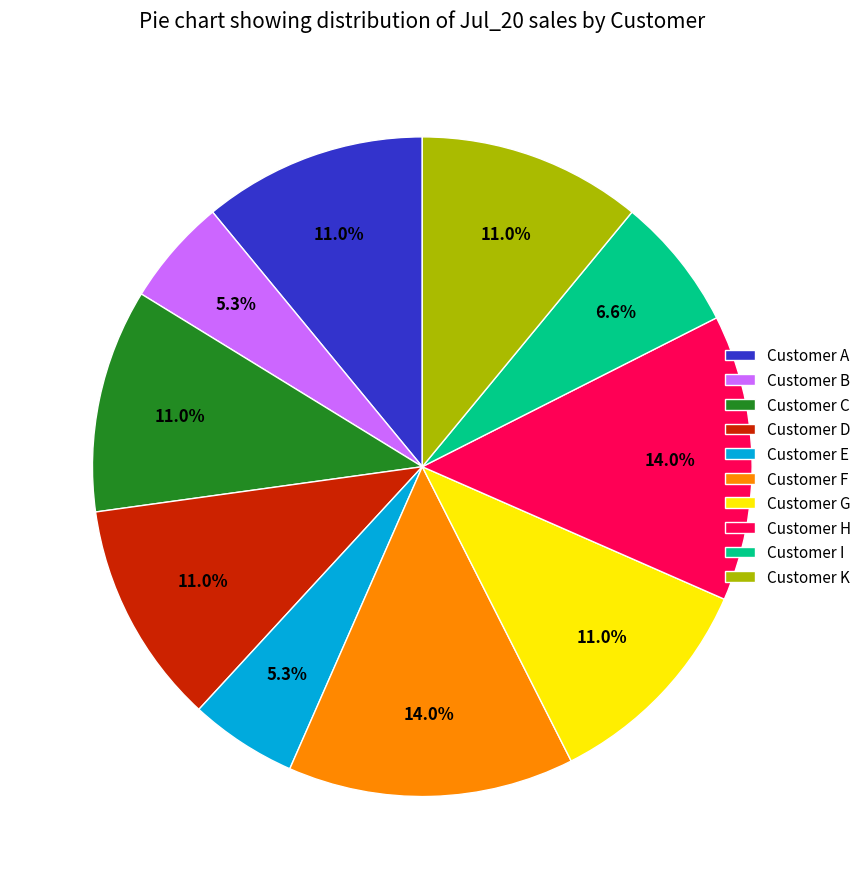

Count the number of slices in the pie.

10